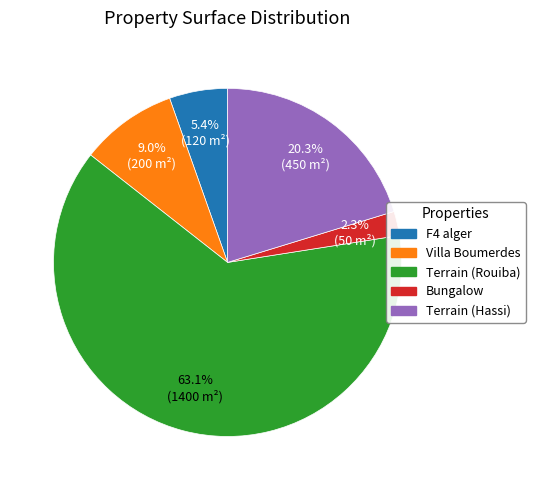

Which slice is the smallest?

Bungalow